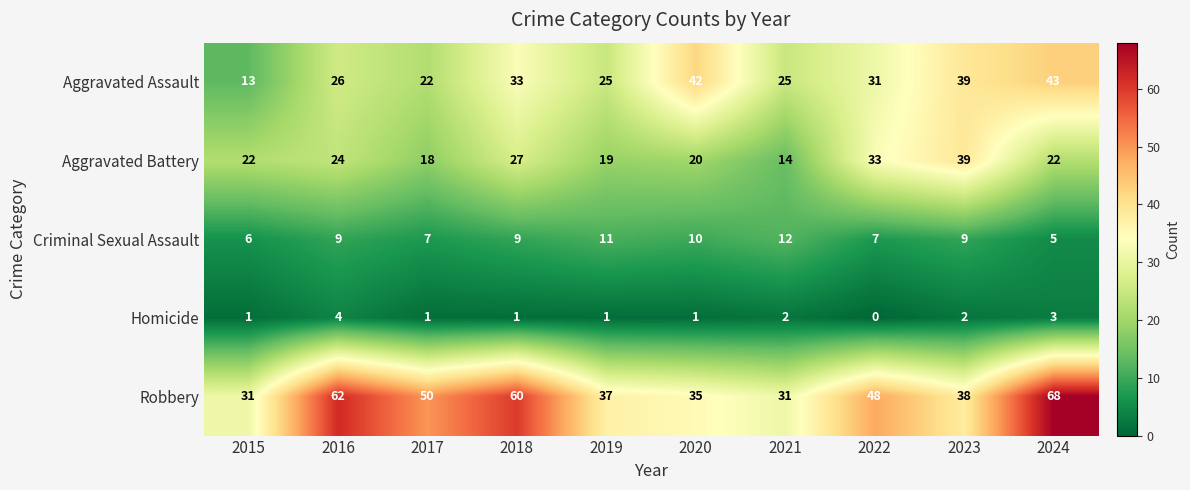

At how many categories does at least one series exceed 2?

10